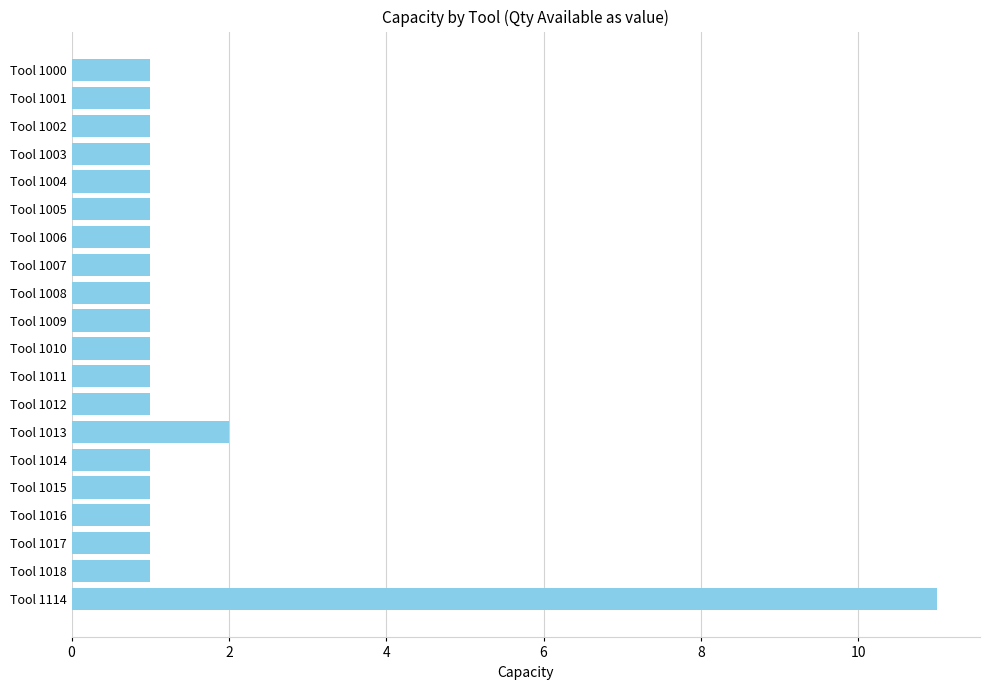

What is the average value?

2